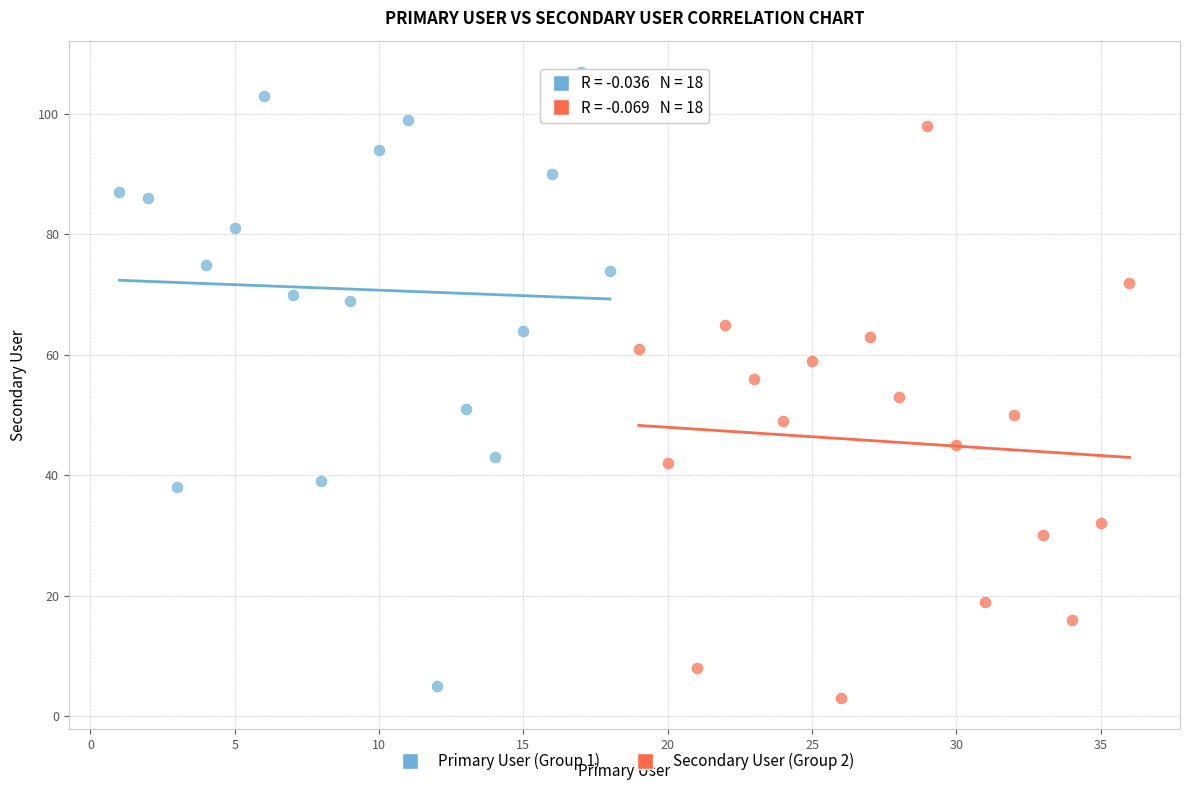

Which series reaches the maximum Y coordinate?

Primary User (Group 1)